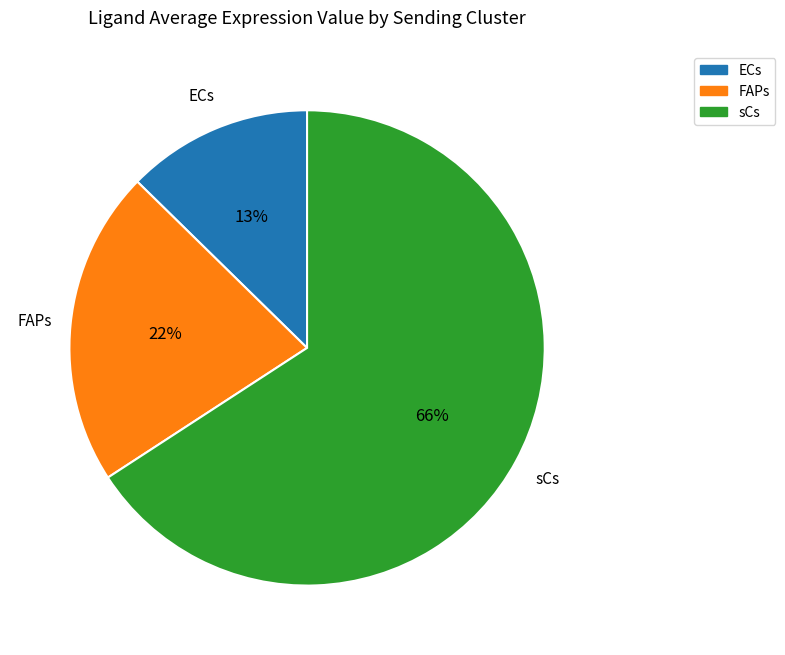

How many slices are in this pie chart?

3